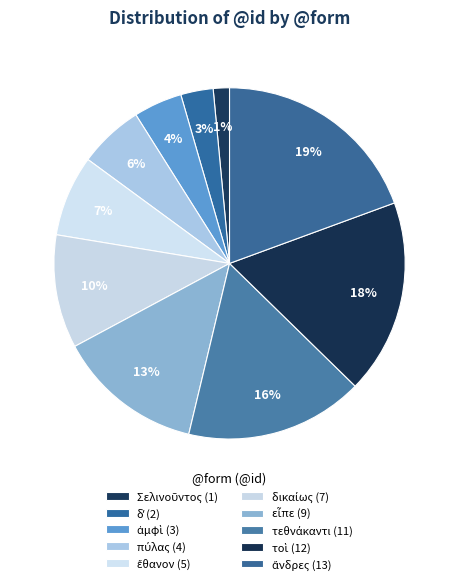

How many slices are in this pie chart?

10